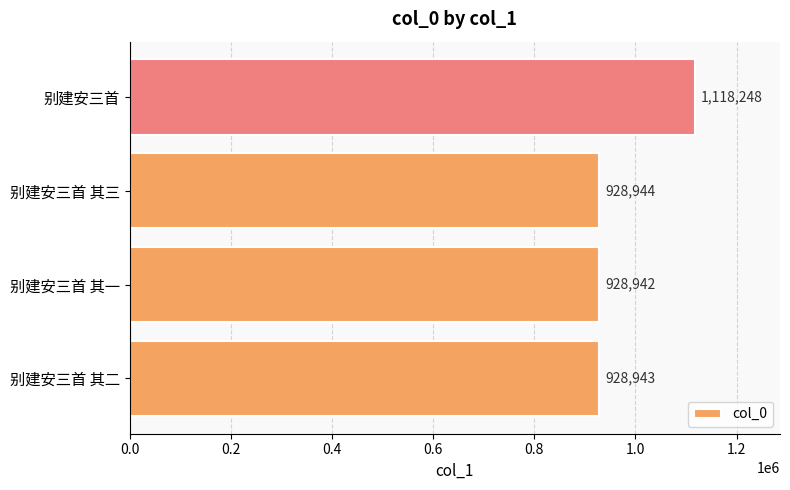

Approximately how many times larger is the value at 别建安三首 compared to 别建安三首 其一?

1.2